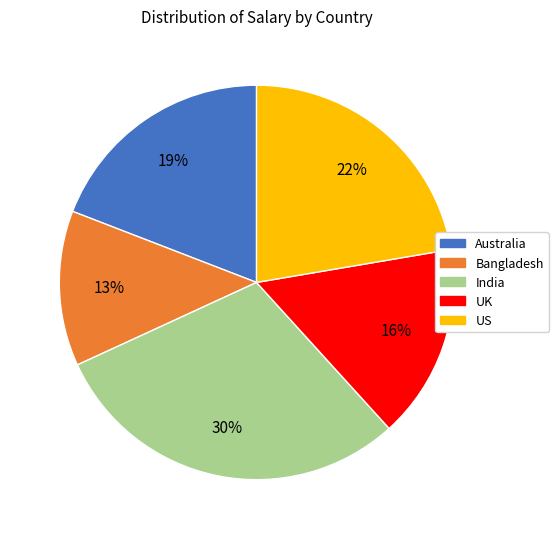

What percentage is the India slice, to the nearest percent?

30%